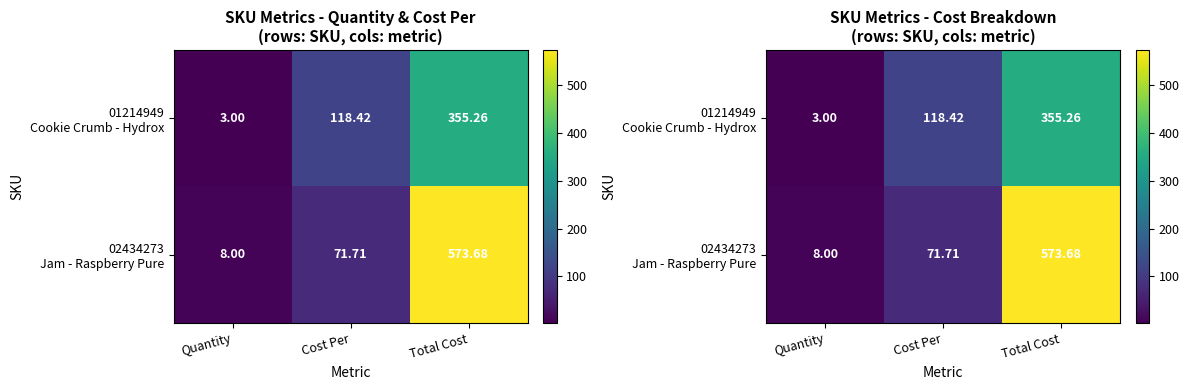

Rank the series by their average value, from lowest to highest.

01214949 Cookie Crumb - Hydrox, 02434273 Jam - Raspberry Pure